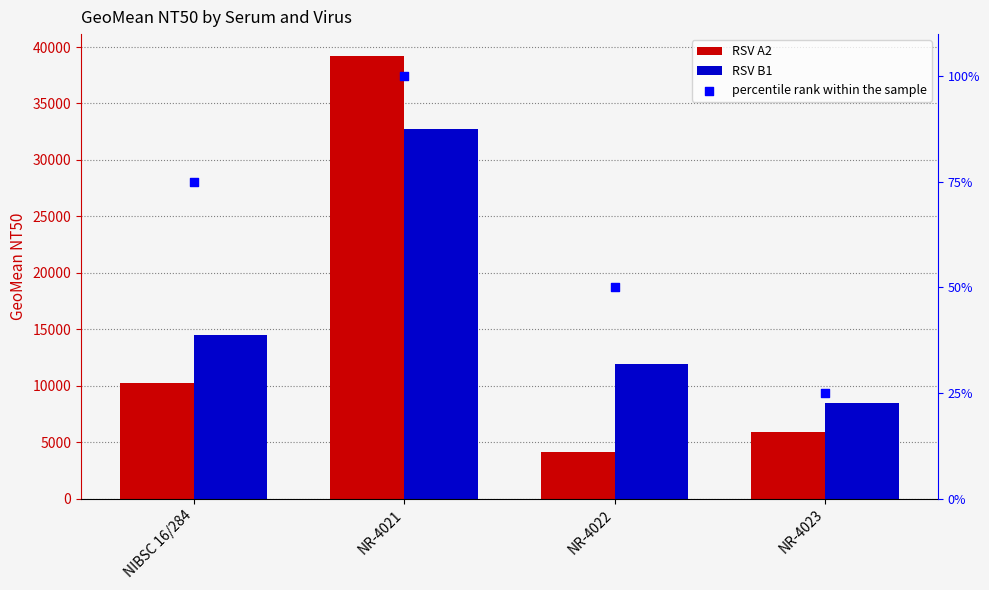

Is the value of RSV A2 at NR-4021 greater than the value of RSV B1 at NR-4023?

Yes